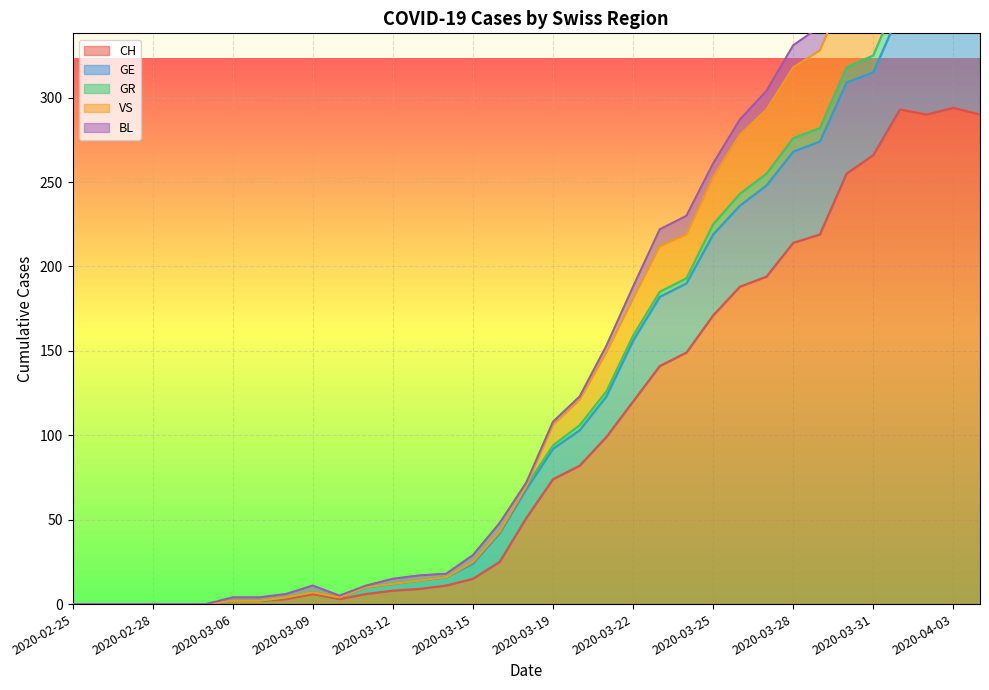

True or false: GR and CH cross at least once.

False